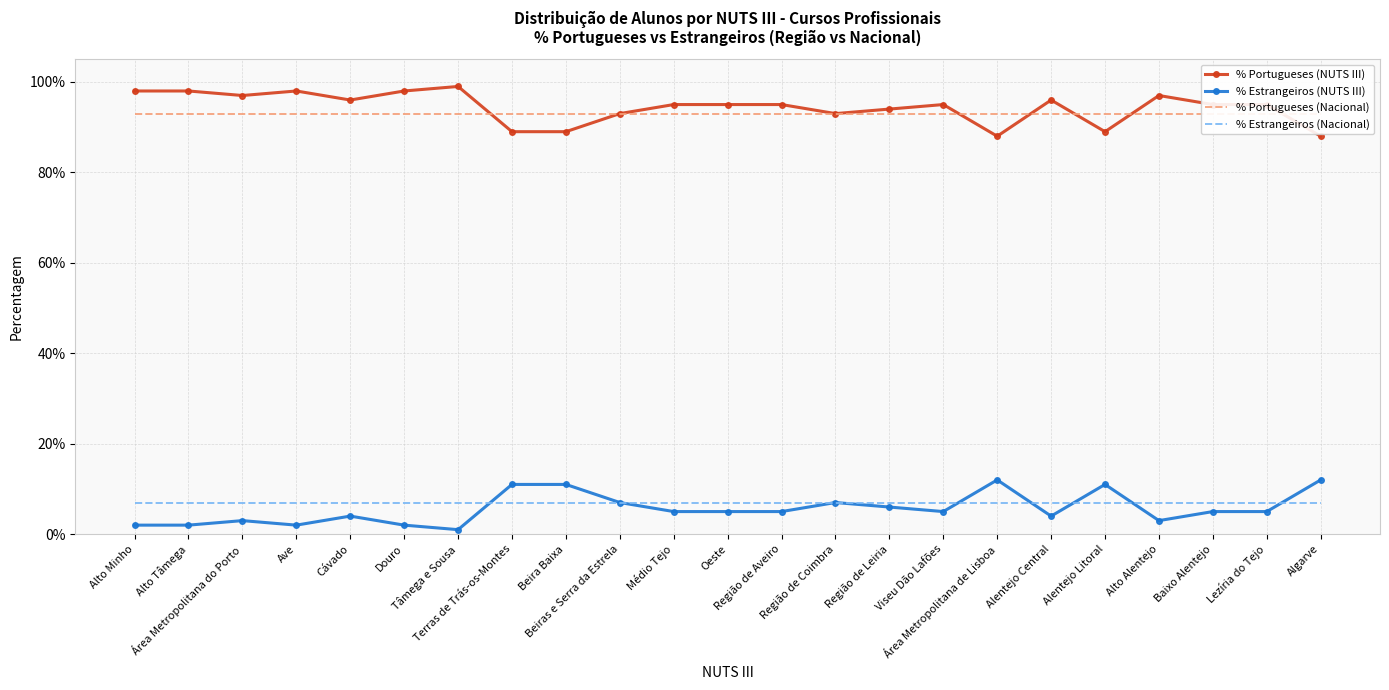

What is the sum of all % Portugueses (Nacional) values?

21.4